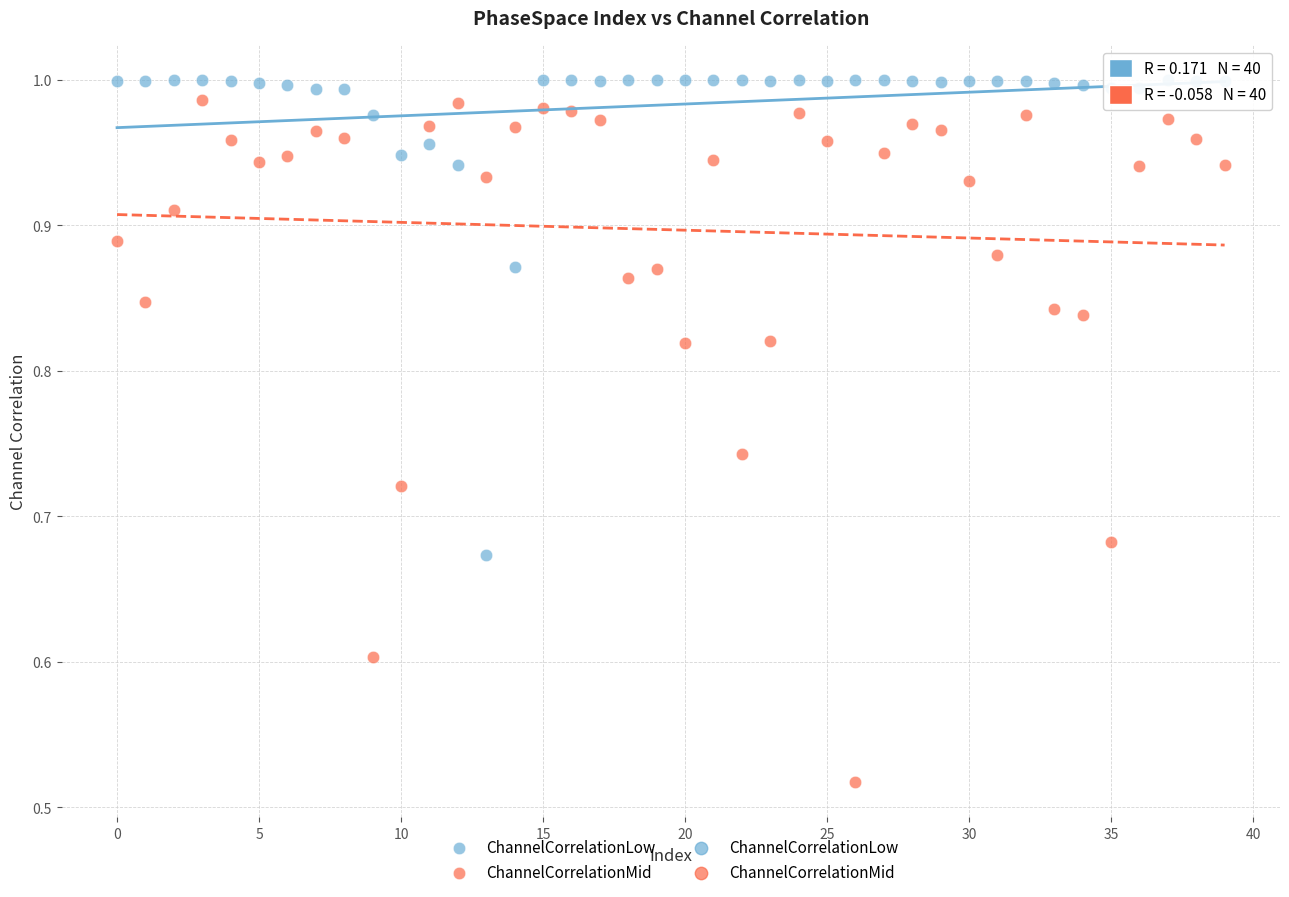

Which series has the largest Y range (max minus min)?

ChannelCorrelationMid